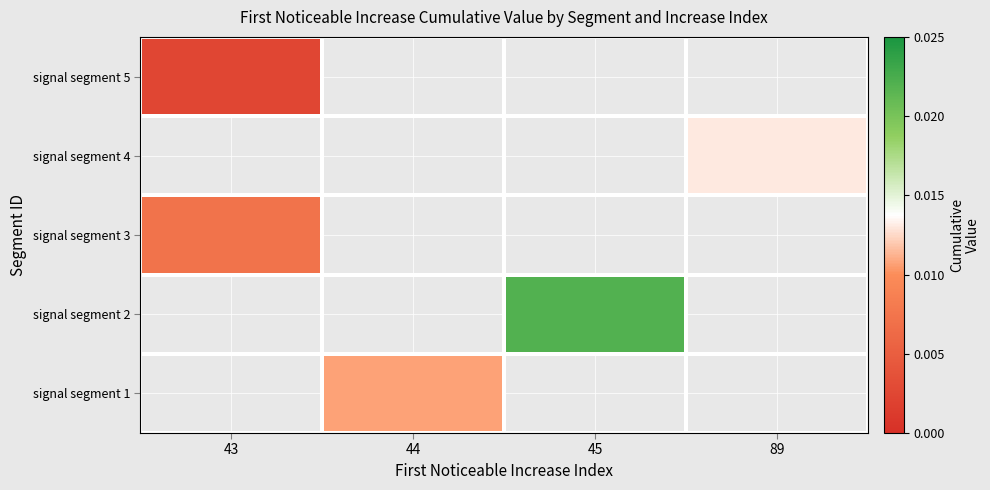

At which category does the chart reach its minimum across all series?

43